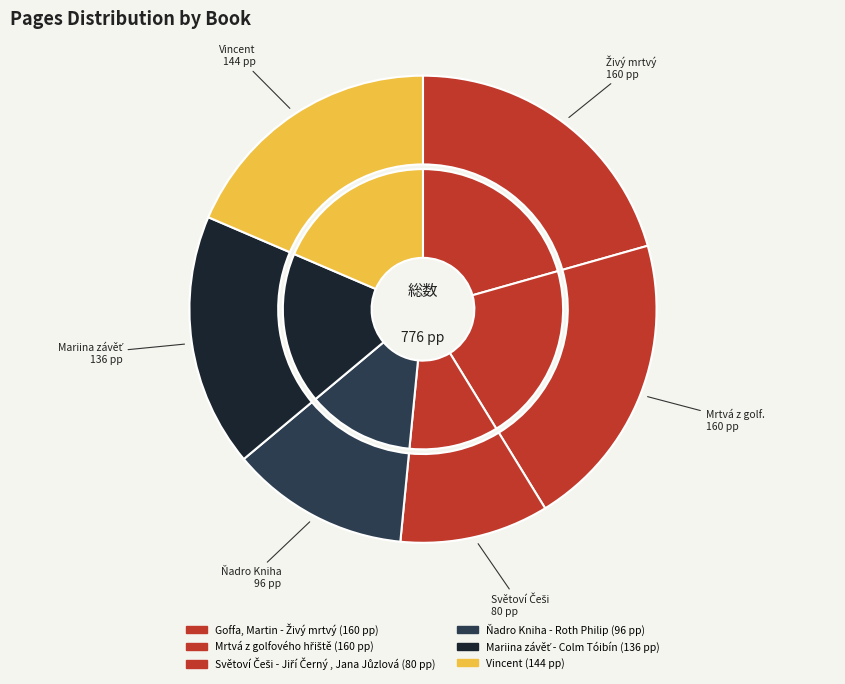

Do Ňadro Kniha - Roth Philip and Vincent together represent more than half of the pie?

No